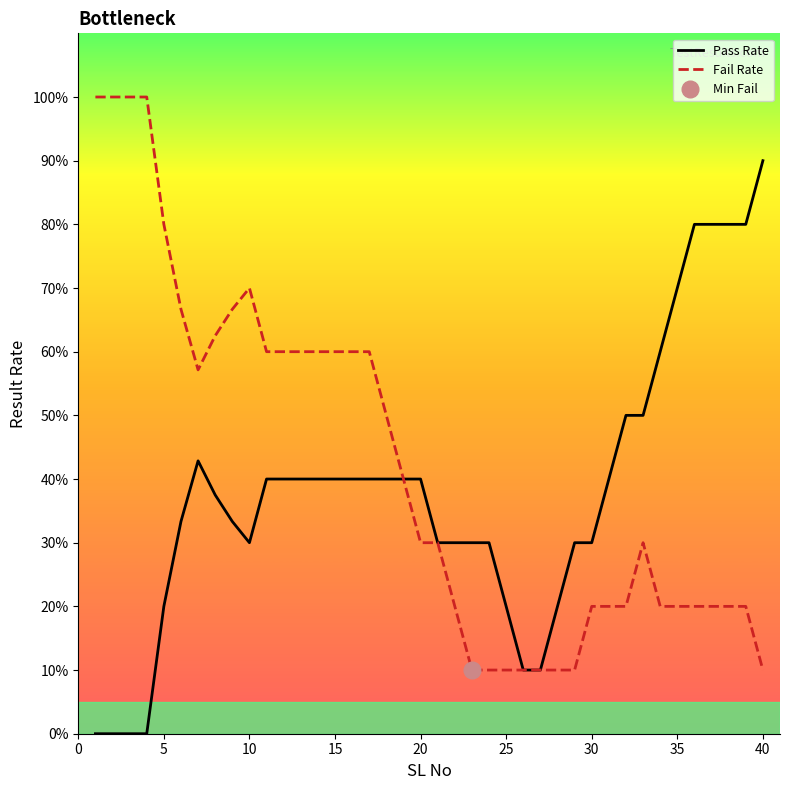

True or false: Fail Rate has more than 1 interior local peaks.

True